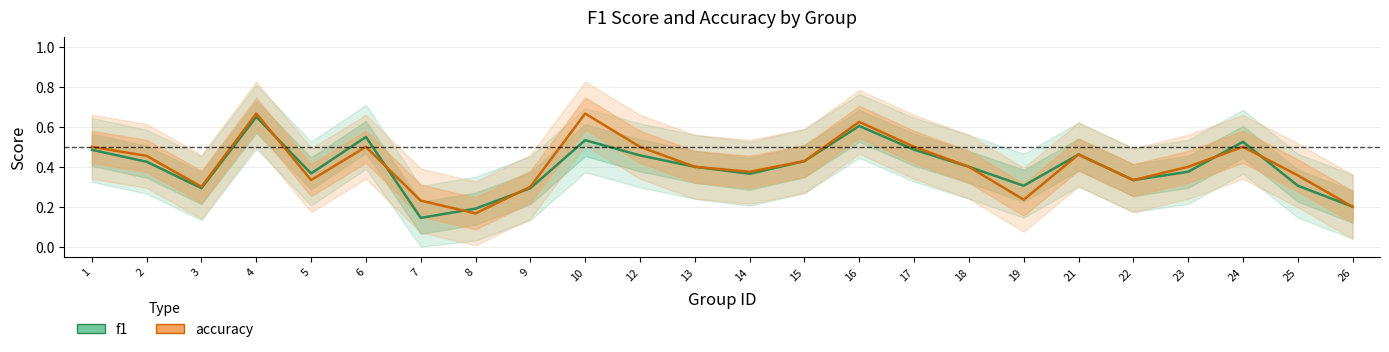

At which category does f1 reach its first local valley?

3